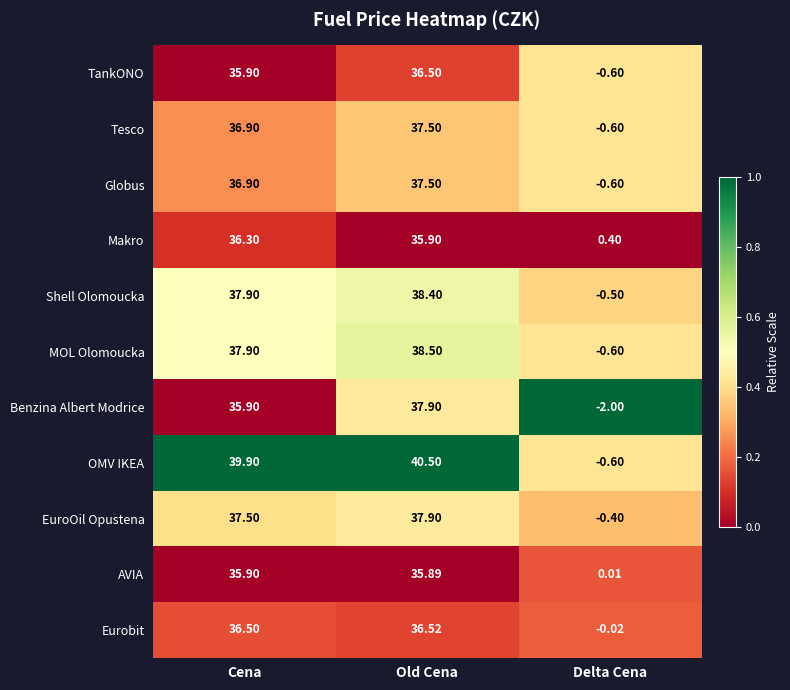

What is the difference between the highest and lowest values at Delta Cena?

2.4